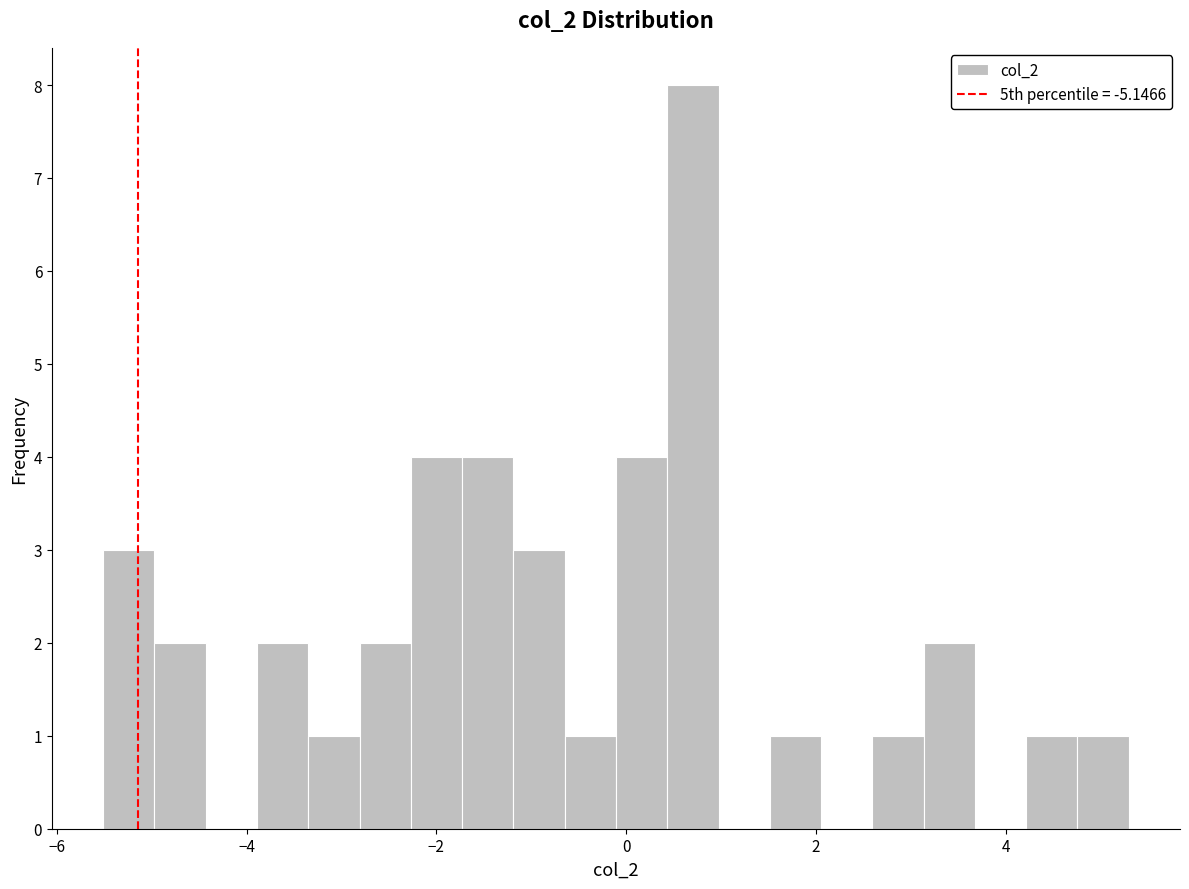

Around what value on the x-axis is the tallest bar? Give the approximate position of its centre, as read against the axis.

0.8